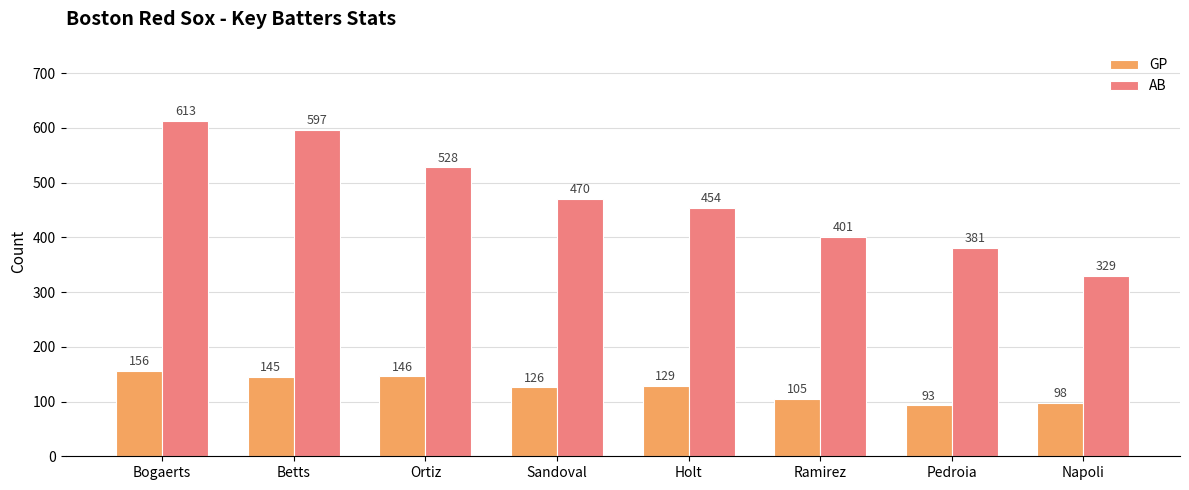

At which label does GP first exceed 129?

Bogaerts